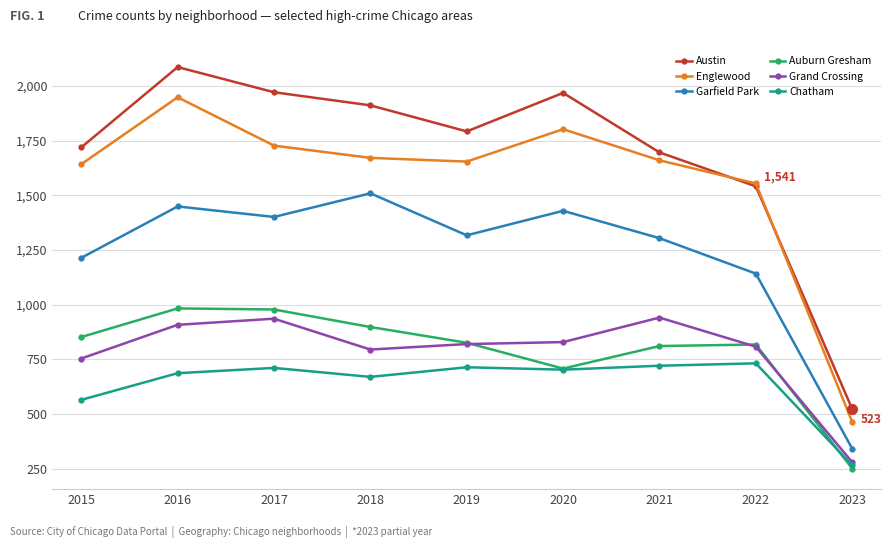

What is the difference between the highest and lowest values at 2019?

1078